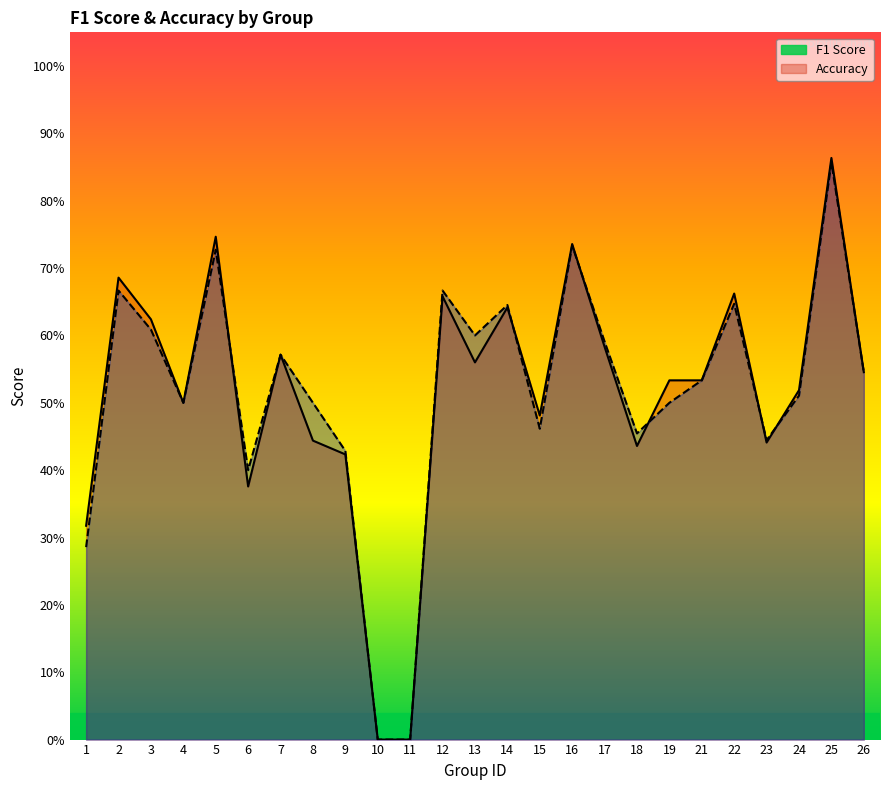

At which category is the sum across all series the highest?

25